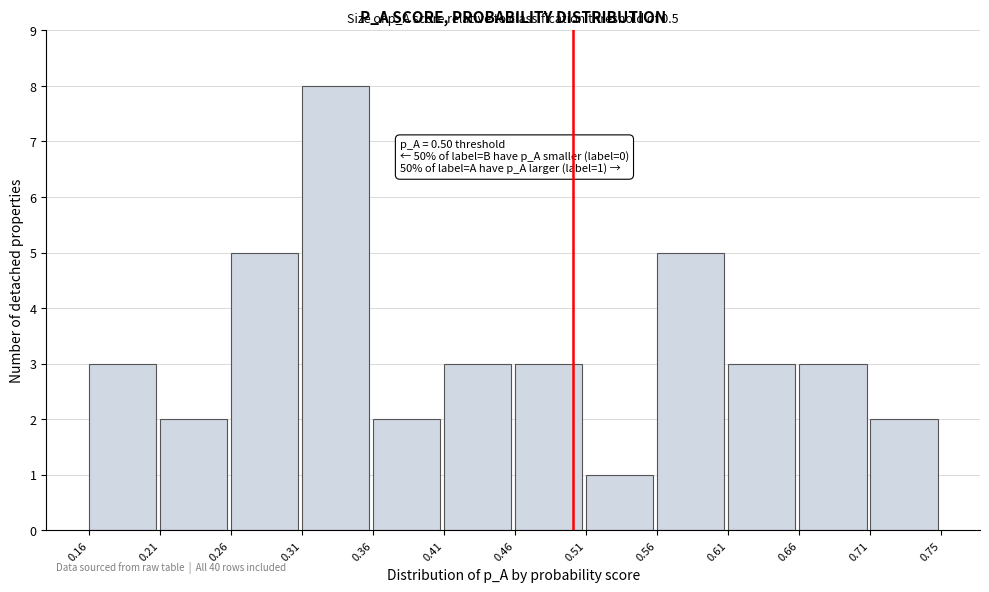

Over which range of the x-axis is the bar tallest?

0.31 to 0.36